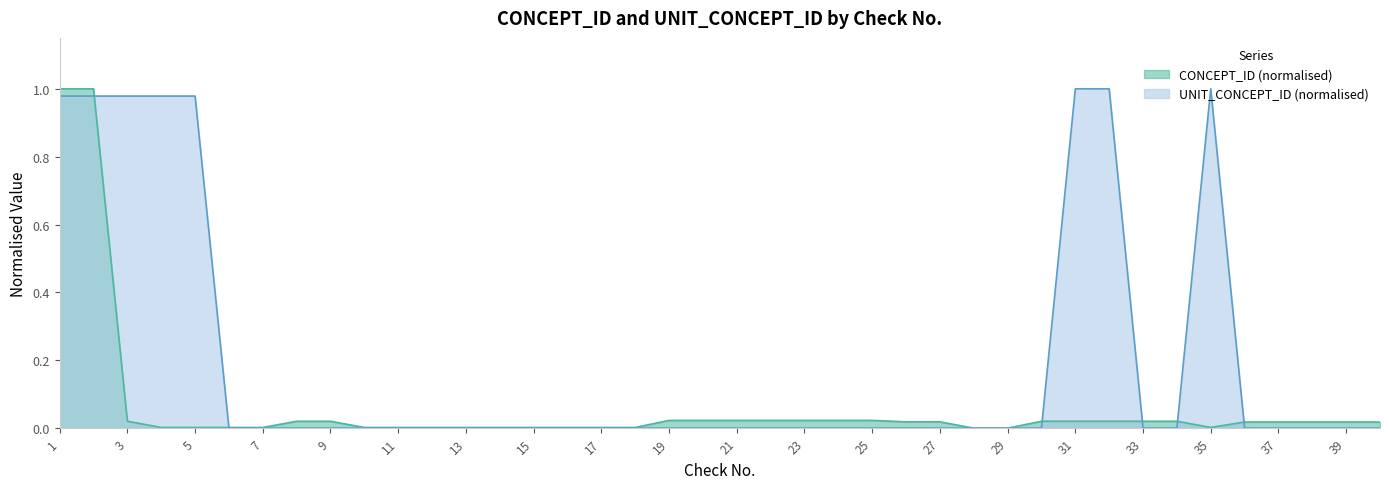

How many interior local valleys does the CONCEPT_ID series have?

1